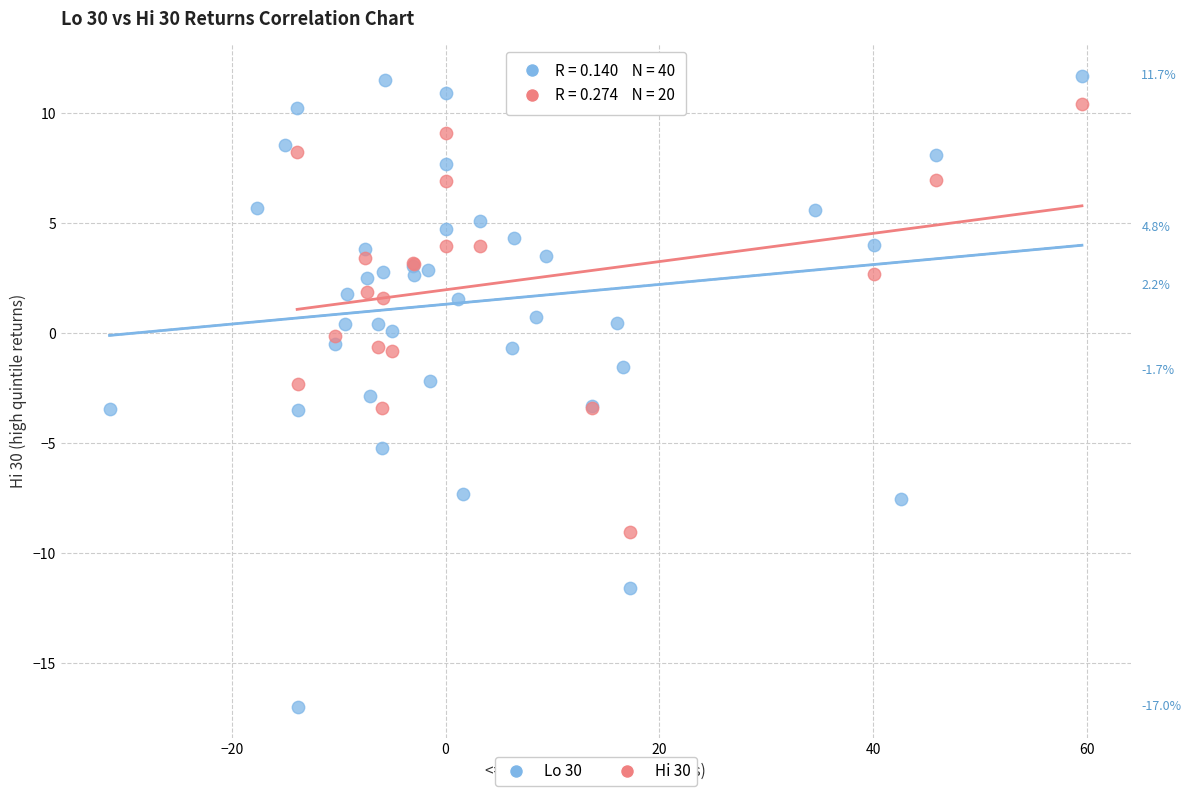

Which series has the widest spread of Y values?

Lo 30